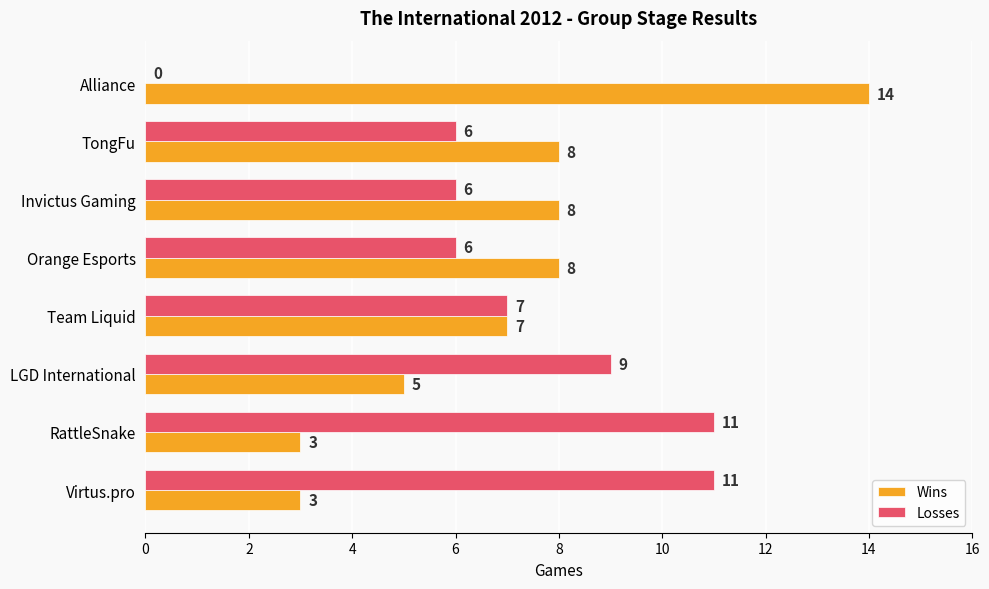

Is it true that Losses equals 8 at TongFu?

False